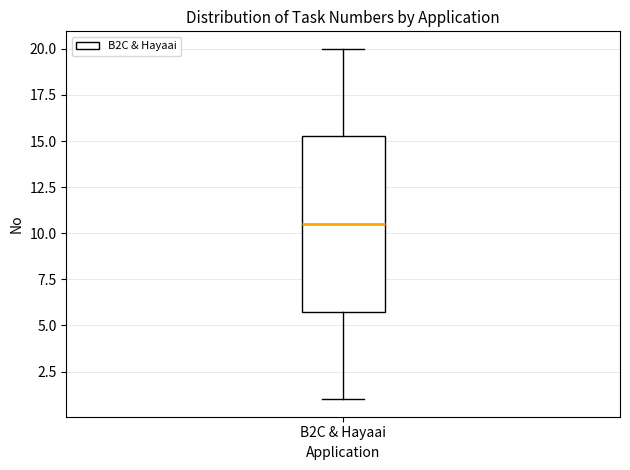

Where is the upper edge of the box for B2C & Hayaai on the y-axis? The values are not printed on the chart, so give them approximately, as read against the axis.

15.5